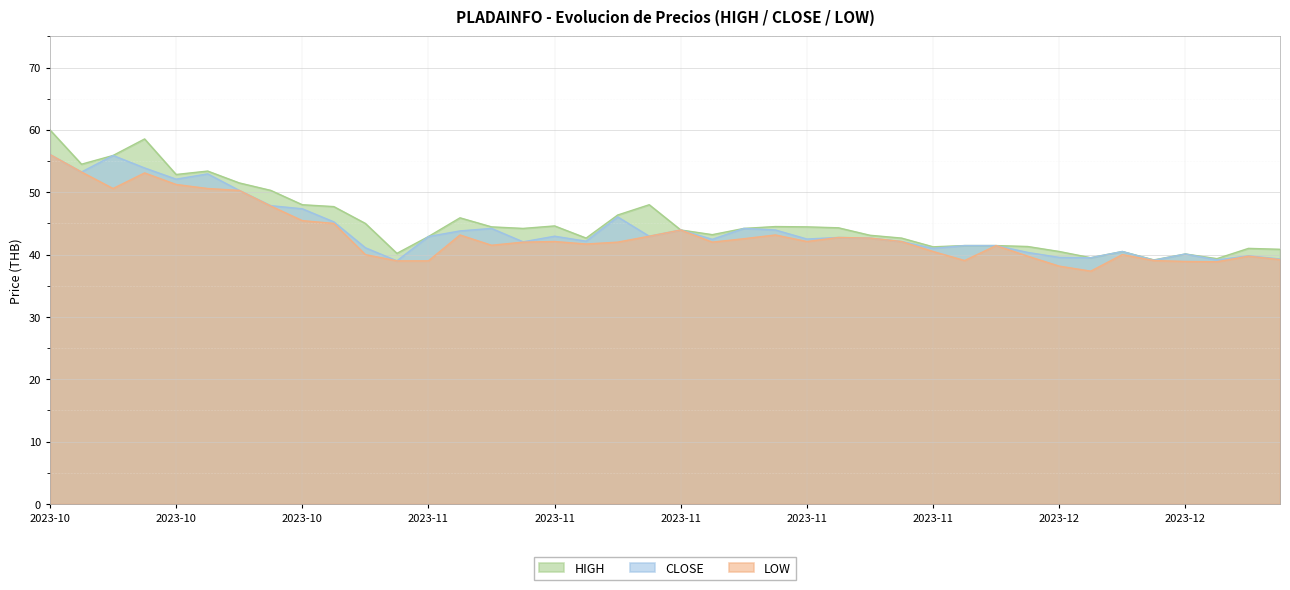

At how many categories does at least one series exceed 47?

11